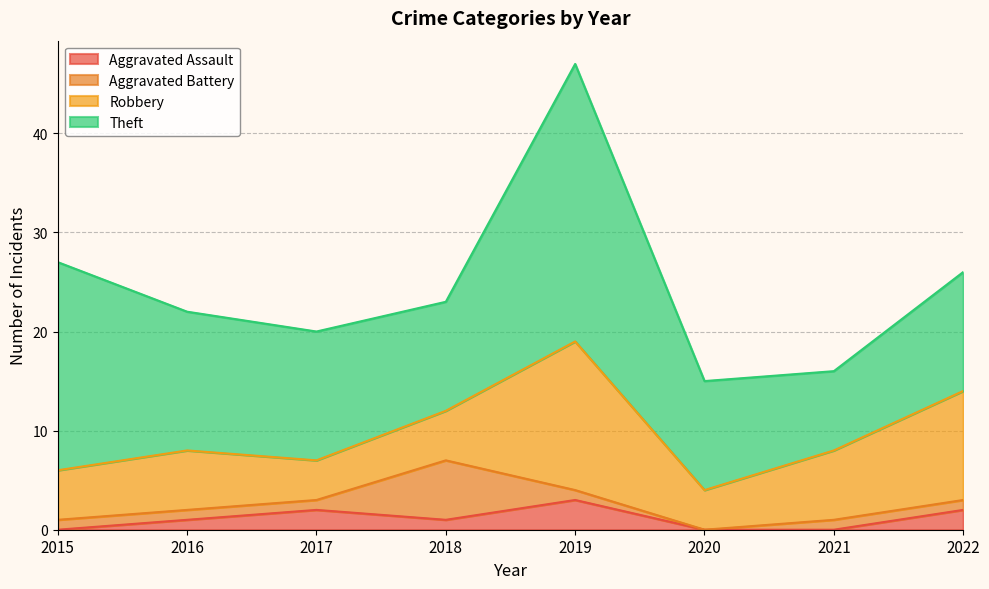

How many data points in Robbery are less than 6?

4